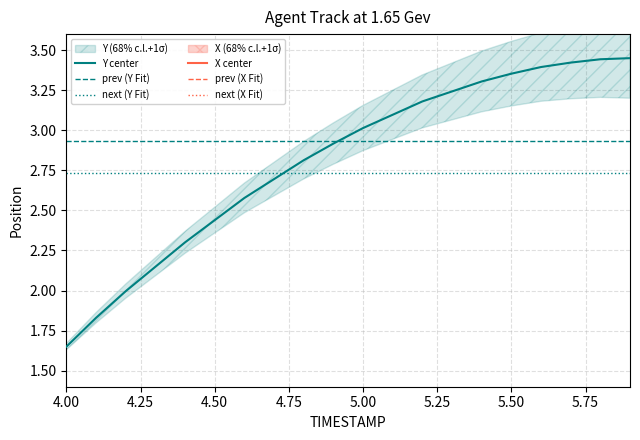

Which series has the widest spread of values?

Y